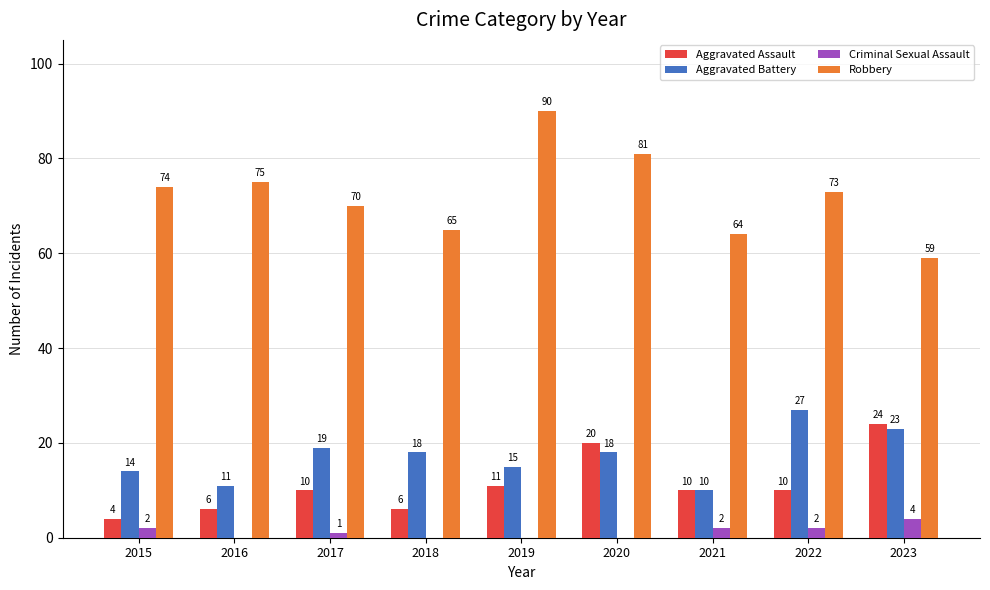

Is it true that Robbery equals 36 at 2021?

False